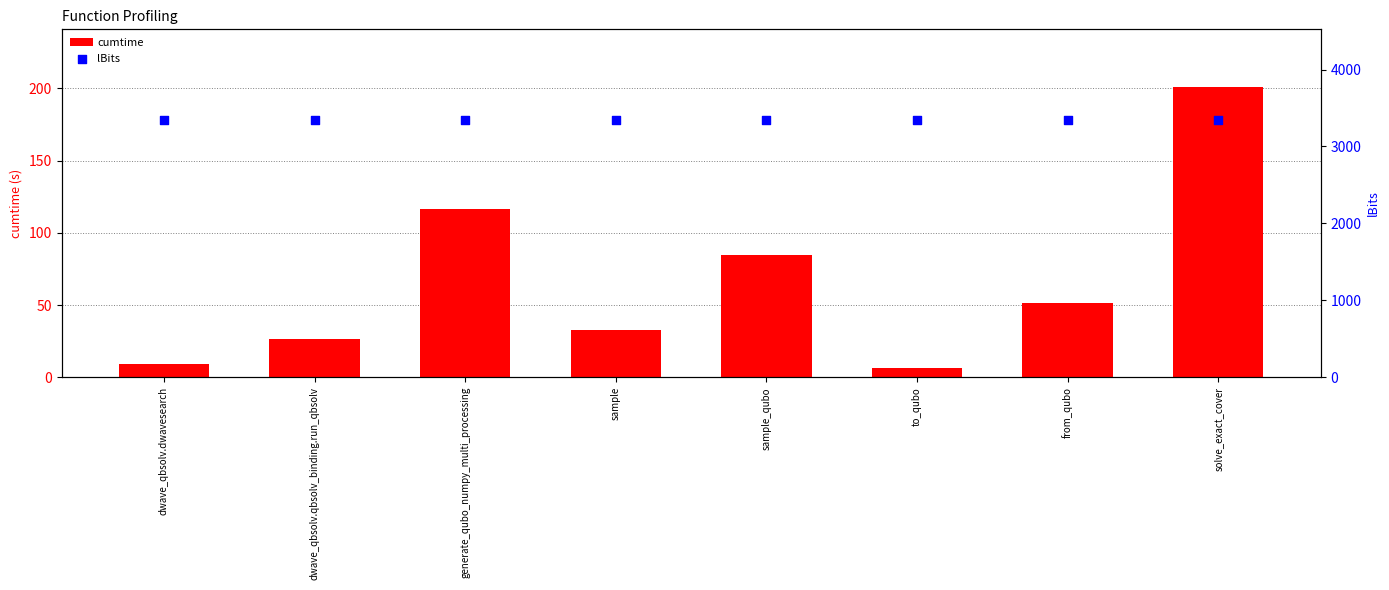

Which series reaches the maximum Y coordinate?

lBits